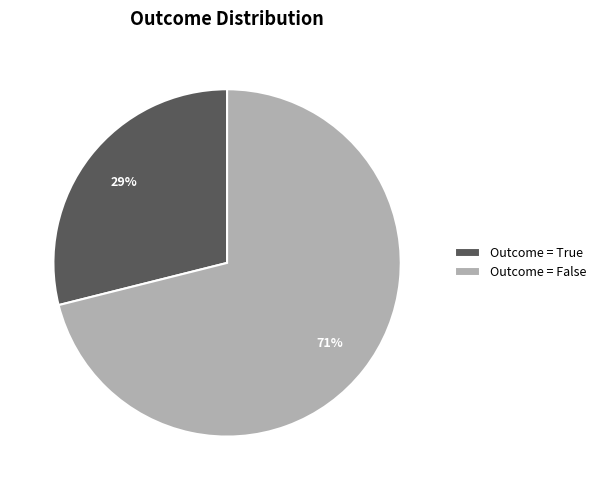

Between Outcome = True and Outcome = False, which is larger?

Outcome = False